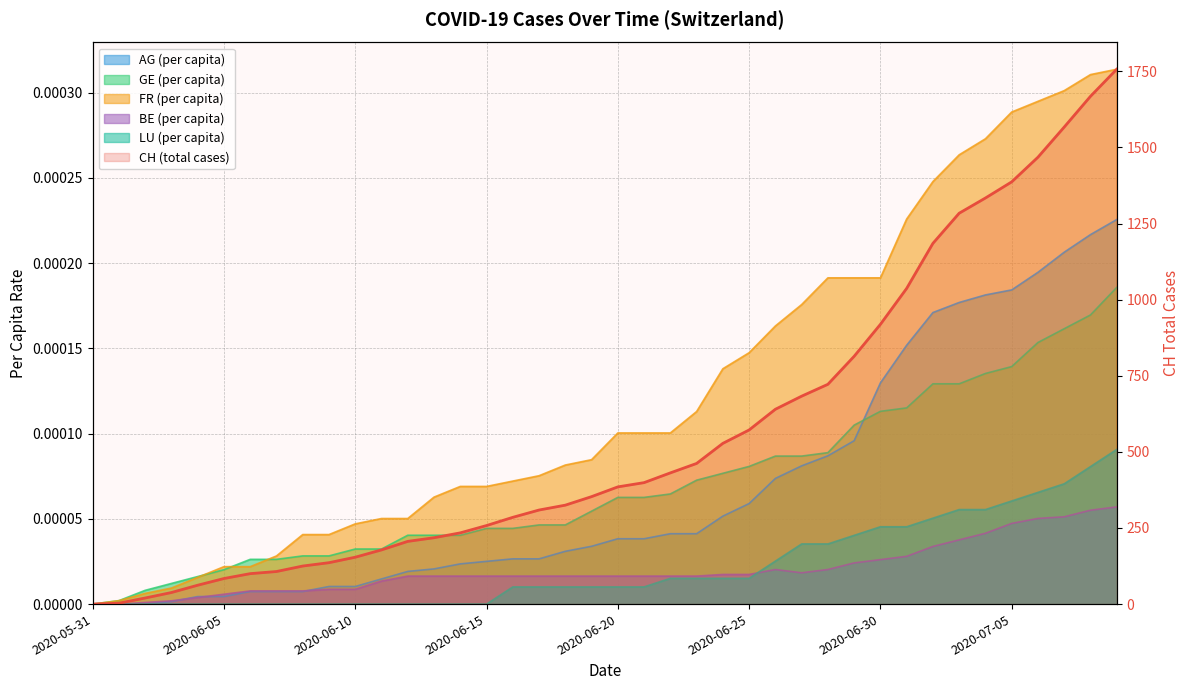

Reading left to right, what are all the values shown in this chart?

0	3	20	38	62	84	100	107	125	136	154	178	206	218	234	258	285	309	325	353	385	399	431	462	528	572	640	683	722	814	919	1037	1185	1284	1334	1387	1468	1567	1668	1757